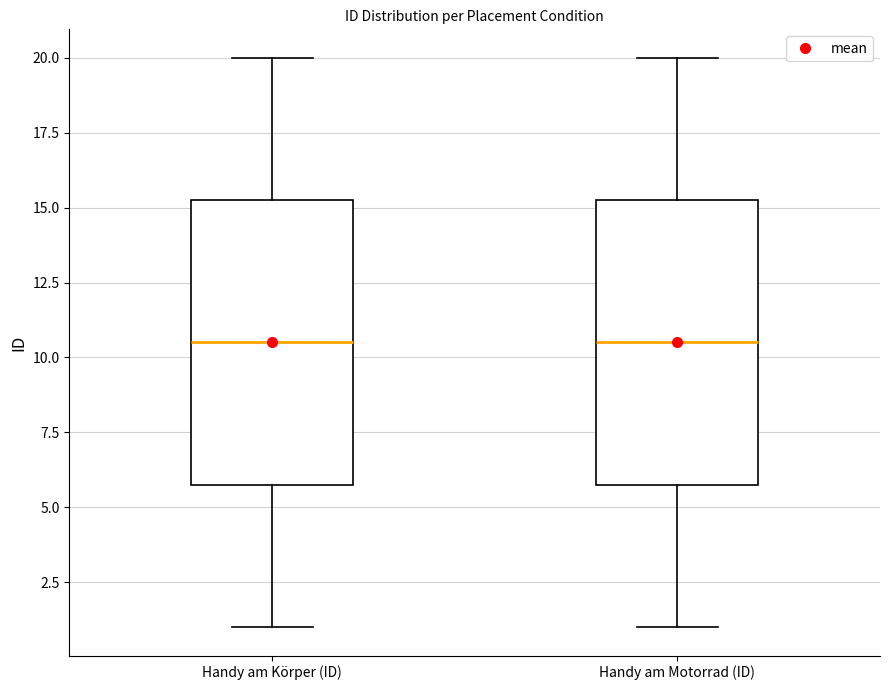

Reading left to right, read every box against the y-axis: the position of its median line, the range the box covers, and the ends of its whiskers. The values are not printed on the chart, so give them approximately, as read against the axis.

Handy am Körper (ID): median 10.5, box 6.0 to 15.5, whiskers 1.0 to 20.0
Handy am Motorrad (ID): median 10.5, box 6.0 to 15.5, whiskers 1.0 to 20.0